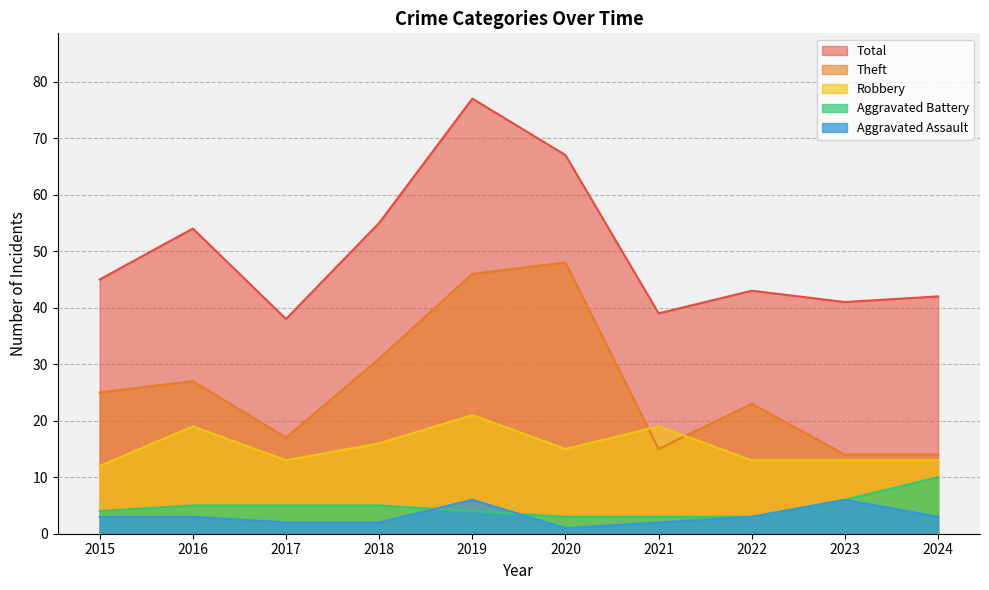

Which label corresponds to the smallest value in the chart?

2020